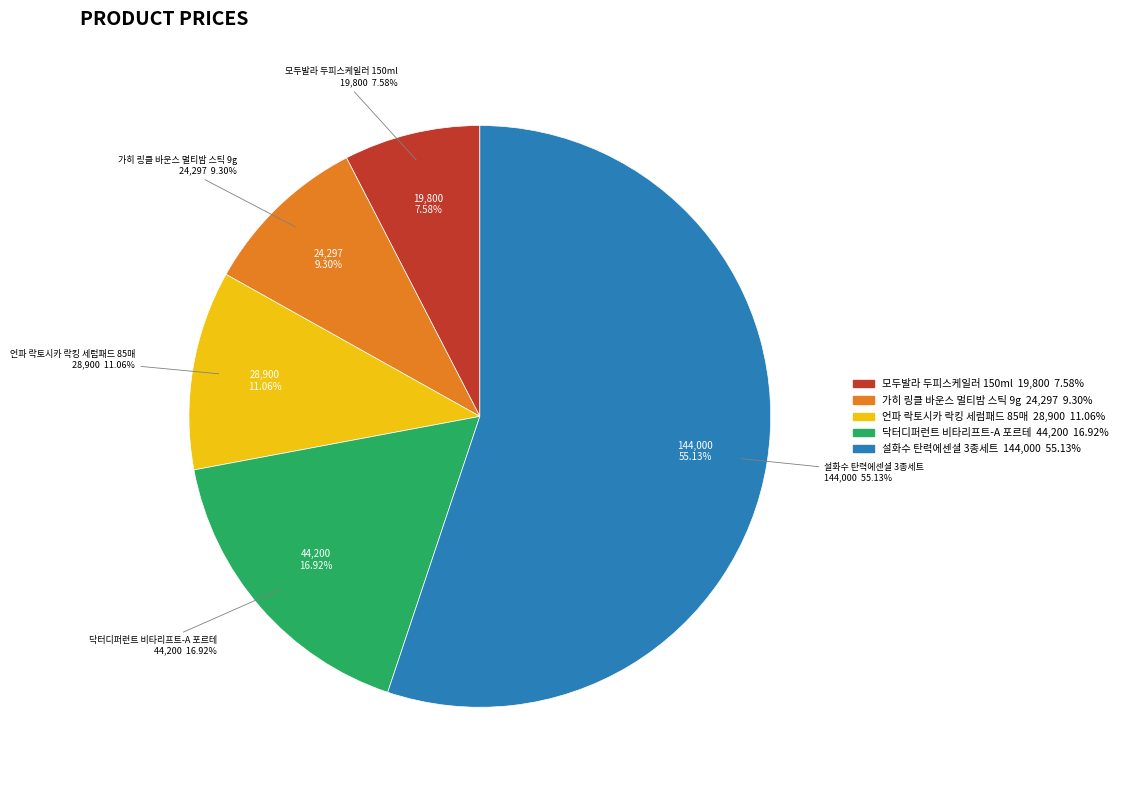

Rank the categories by value from lowest to highest.

모두발라 두피스케일러 150ml, 가히 링클 바운스 멀티밤 스틱 9g, 언파 락토시카 락킹 세럼패드 85매, 닥터디퍼런트 비타리프트-A 포르테, 설화수 탄력에센셜 3종세트